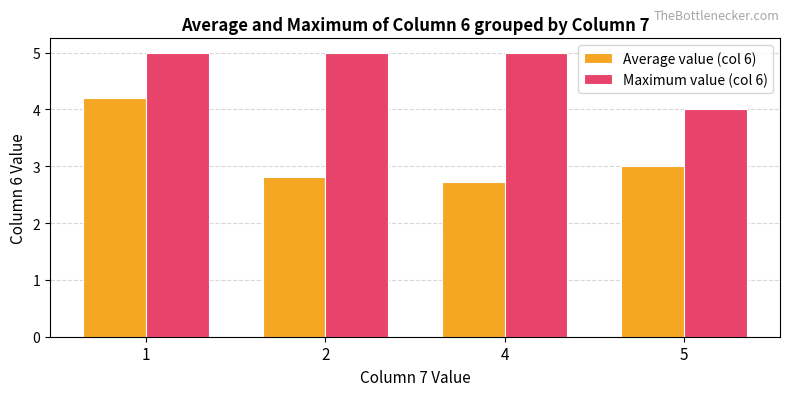

Rank the series by their maximum value, from highest to lowest.

Maximum value (col 6), Average value (col 6)